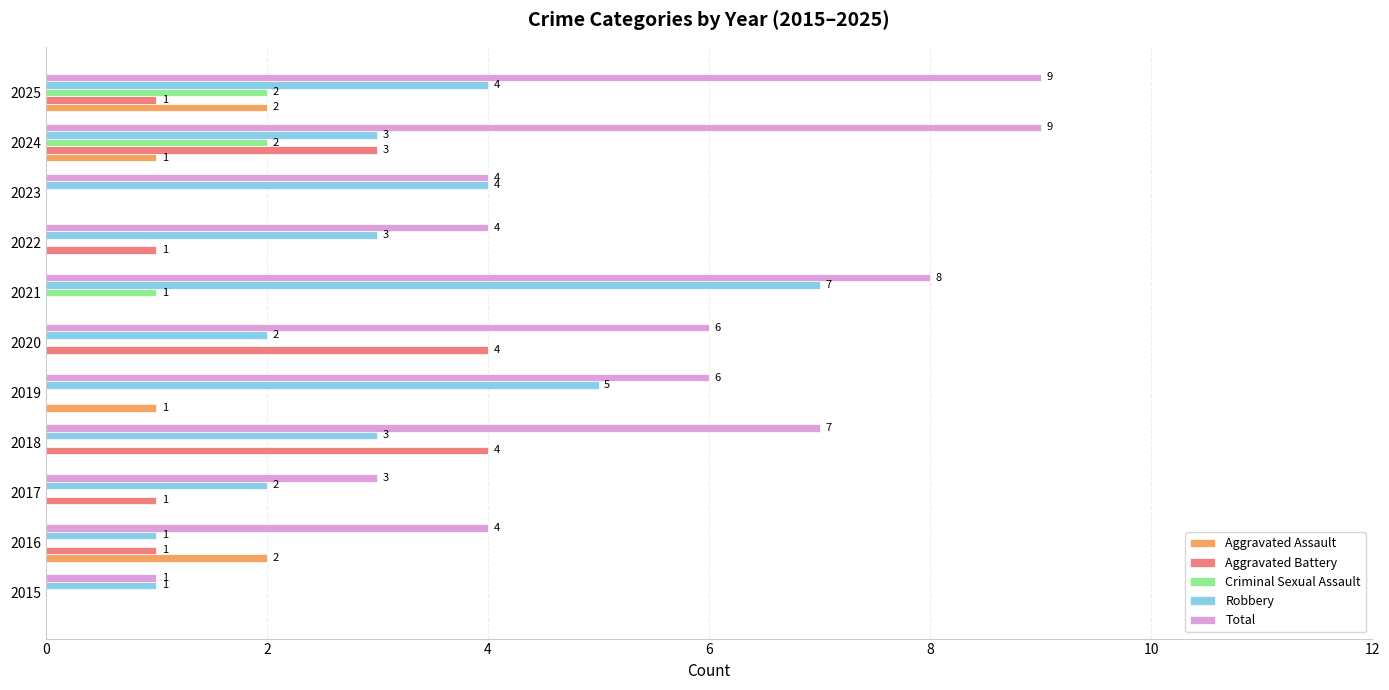

What is the sum of all Aggravated Assault values?

6